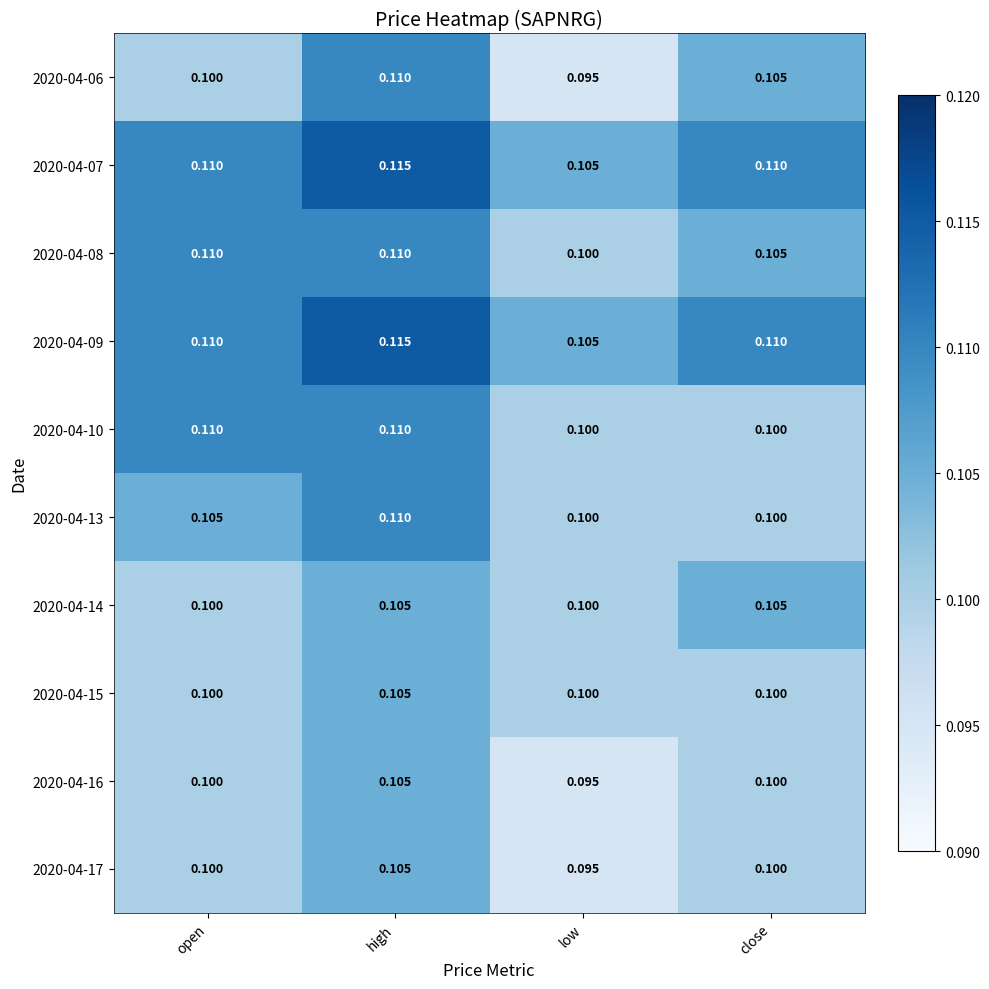

At which category does the chart reach its minimum across all series?

low